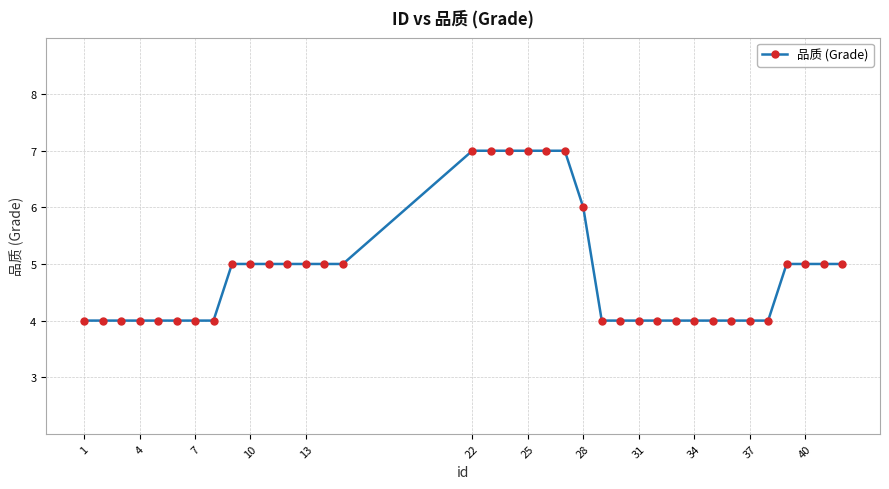

What is the average value?

5